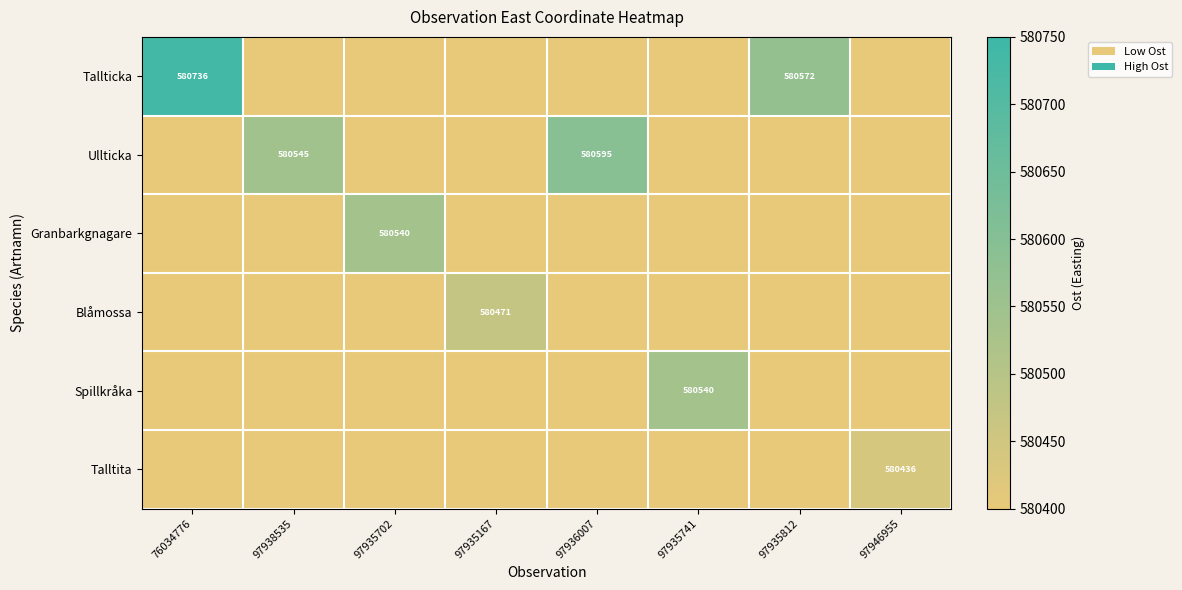

True or false: Ullticka has a value of 580545 at 97938535.

True